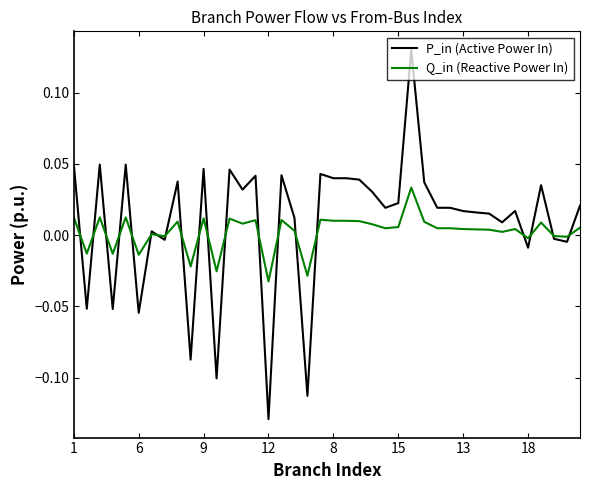

Count the number of categories in the chart.

40